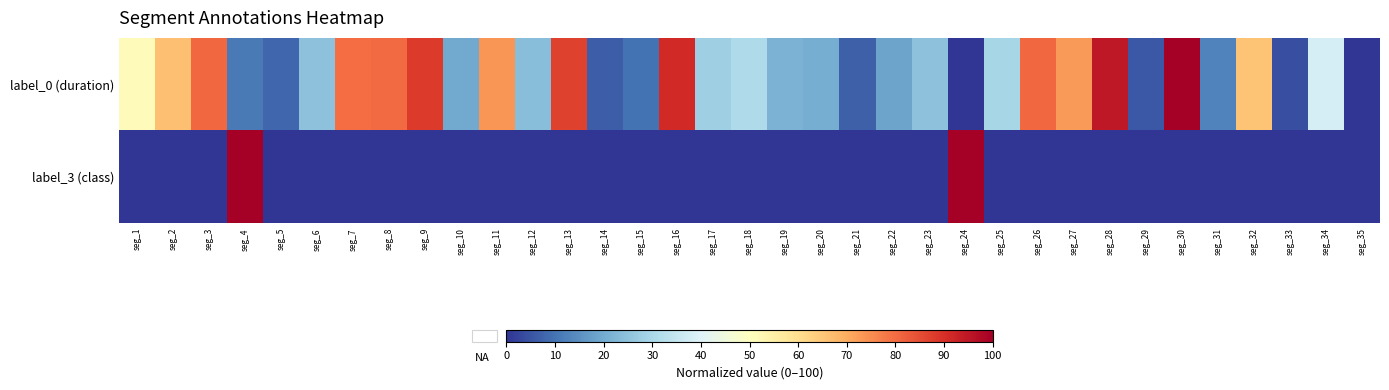

Reading left to right, list all the values displayed in this chart.

label_0 (duration): seg_1=51.0	seg_2=66.2	seg_3=80.6	seg_4=11.2	seg_5=8.2	seg_6=24.8	seg_7=80.0	seg_8=80.4	seg_9=88.0	seg_10=19.8	seg_11=73.8	seg_12=24.0	seg_13=87.0	seg_14=6.4	seg_15=9.8	seg_16=91.2	seg_17=28.0	seg_18=30.8	seg_19=21.8	seg_20=20.4	seg_21=6.8	seg_22=18.4	seg_23=24.8	seg_24=0.0	seg_25=29.4	seg_26=80.8	seg_27=73.0	seg_28=94.8	seg_29=5.6	seg_30=100.0	seg_31=12.6	seg_32=65.4	seg_33=4.2	seg_34=38.2	seg_35=0.0
label_3 (class): seg_1=0.0	seg_2=0.0	seg_3=0.0	seg_4=100.0	seg_5=0.0	seg_6=0.0	seg_7=0.0	seg_8=0.0	seg_9=0.0	seg_10=0.0	seg_11=0.0	seg_12=0.0	seg_13=0.0	seg_14=0.0	seg_15=0.0	seg_16=0.0	seg_17=0.0	seg_18=0.0	seg_19=0.0	seg_20=0.0	seg_21=0.0	seg_22=0.0	seg_23=0.0	seg_24=100.0	seg_25=0.0	seg_26=0.0	seg_27=0.0	seg_28=0.0	seg_29=0.0	seg_30=0.0	seg_31=0.0	seg_32=0.0	seg_33=0.0	seg_34=0.0	seg_35=0.0